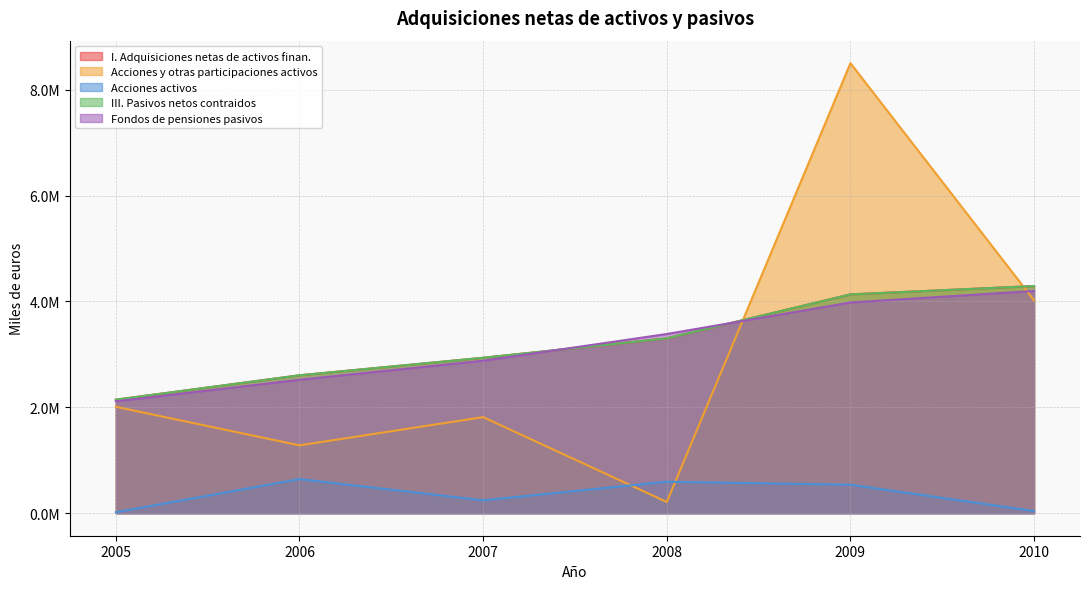

List the labels in order of Acciones activos value, largest first.

2006, 2008, 2009, 2007, 2010, 2005